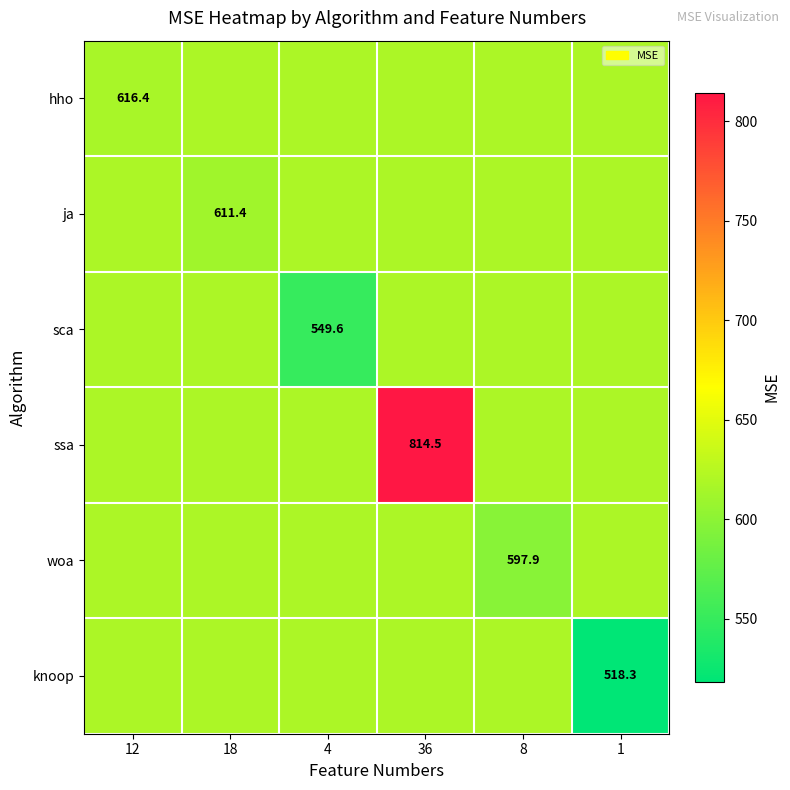

Which series has the largest total across all categories?

ssa